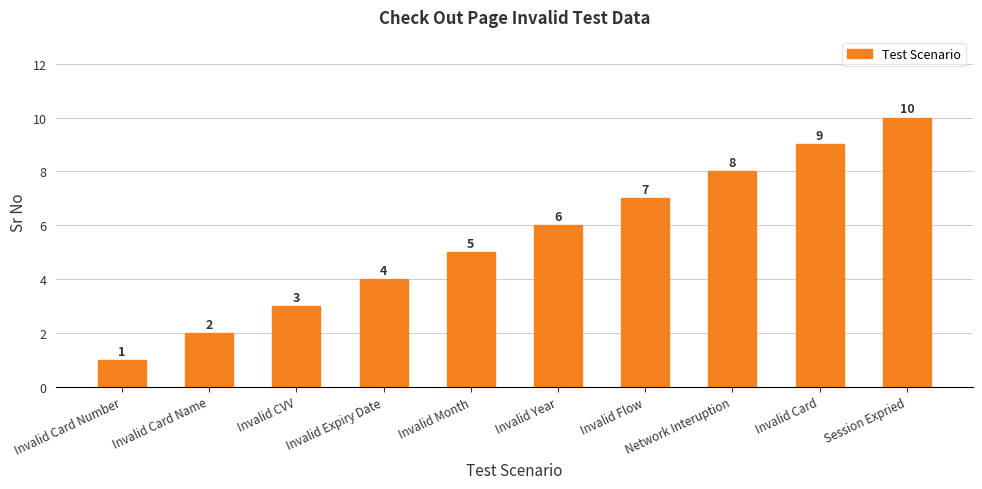

List the labels in order of value, smallest first.

Invalid Card Number, Invalid Card Name, Invalid CVV, Invalid Expiry Date, Invalid Month, Invalid Year, Invalid Flow, Network Interuption, Invalid Card, Session Expried